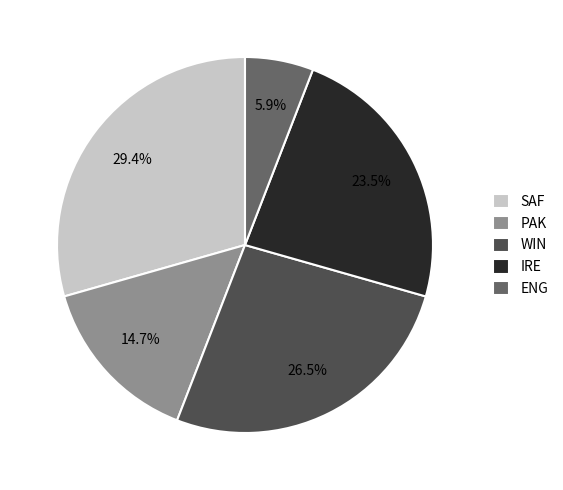

What portion of the pie excludes ENG?

94.1%